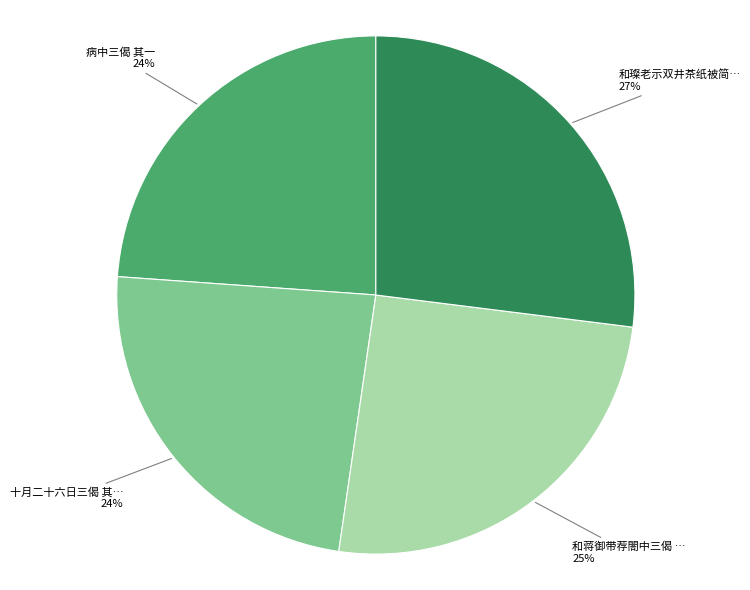

To the nearest percent, what is the difference between the largest and smallest slice percentages?

3%